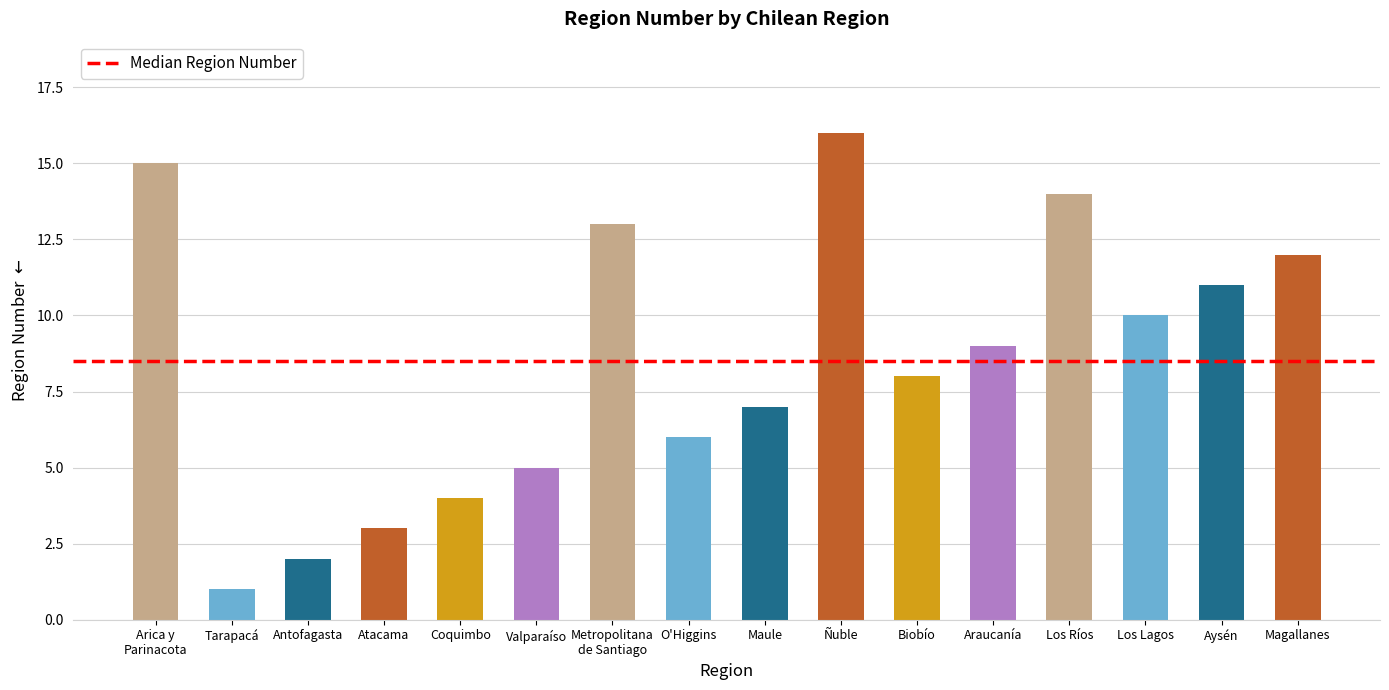

Where does the data first go above 9?

Arica y
Parinacota